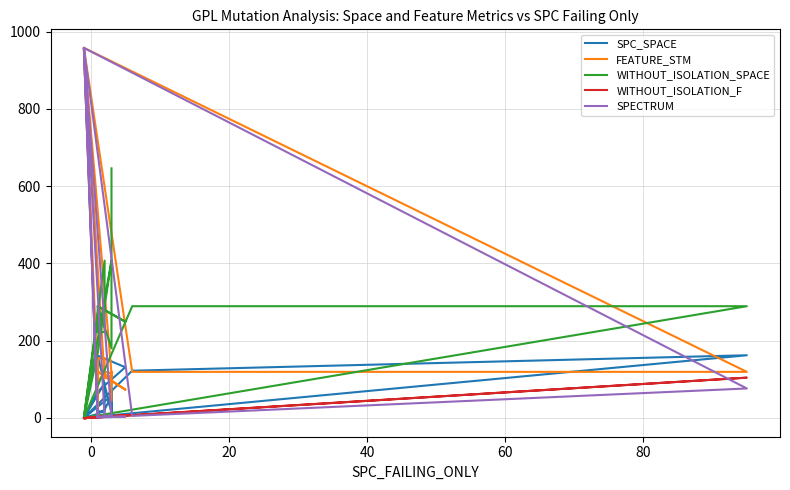

Reading left to right, extract all data points from this chart.

SPC_SPACE: 18	68	0	122	162	0	57	21	10	0	90	14	18	68	131	161	12	71	13	102
FEATURE_STM: 154	17	958	119	119	958	115	119	92	958	102	154	154	119	73	119	105	119	119	45
WITHOUT_ISOLATION_SPACE: 222	261	0	289	289	0	407	289	167	0	407	222	222	289	249	289	180	289	289	646
WITHOUT_ISOLATION_F: 2	2	-1	7	104	-1	5	3	2	-1	3	2	2	1	7	2	5	4	4	4
SPECTRUM: 2	2	958	5	76	958	3	3	2	958	4	2	2	1	3	2	5	4	4	2